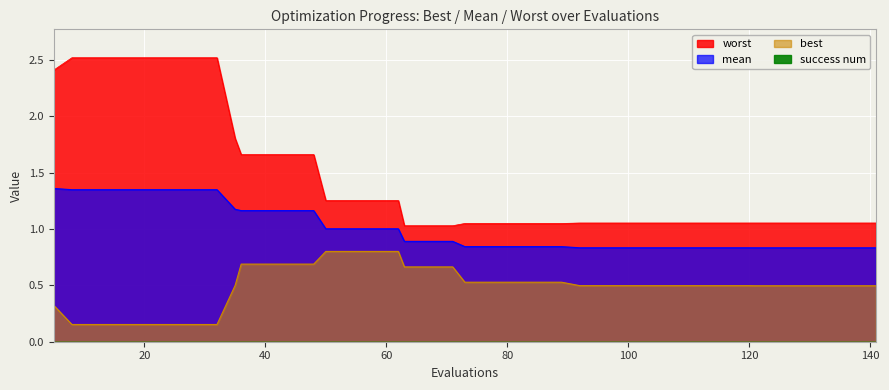

Rank the series by their maximum value, from highest to lowest.

worst, mean, best